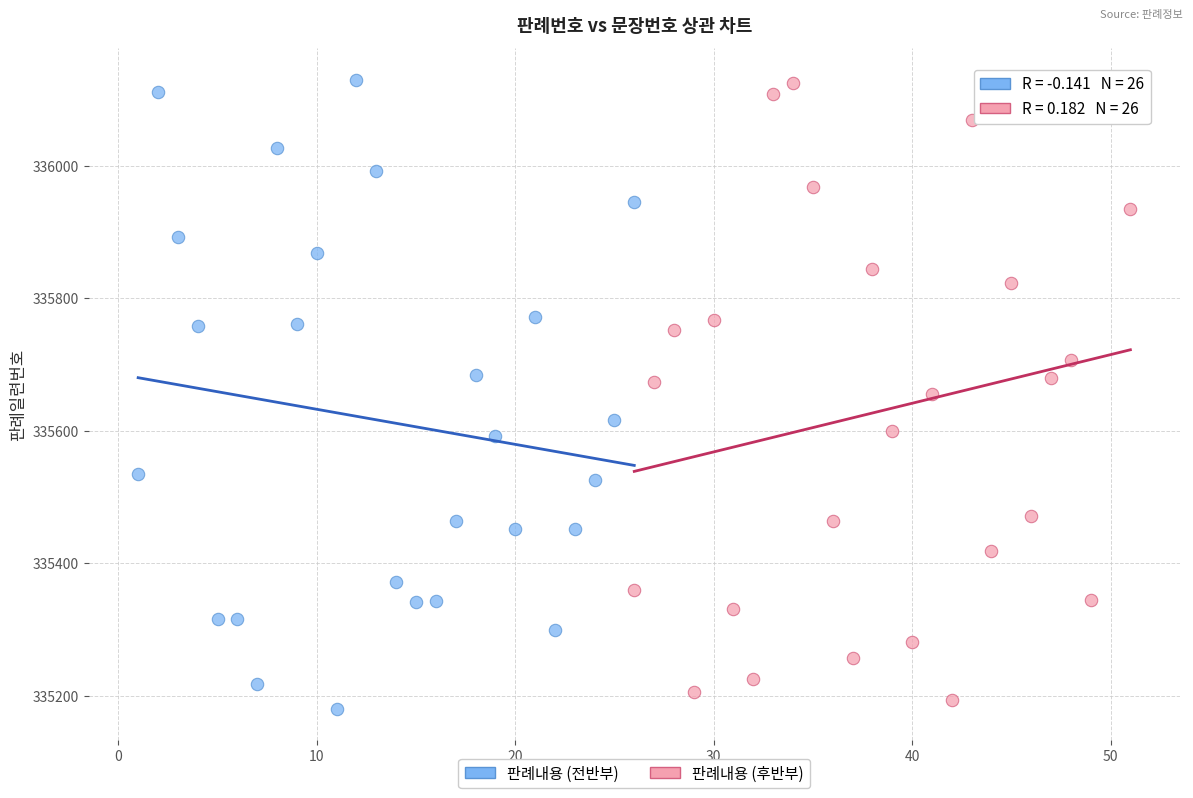

What are all the series names shown in the legend?

판례내용 (전반부), 판례내용 (후반부)